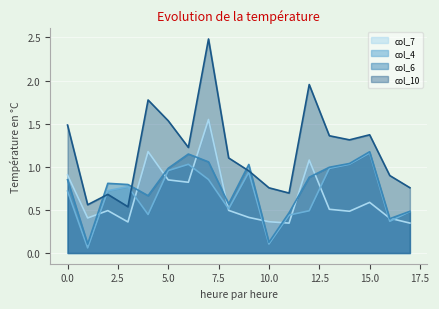

Which category has the lowest value across all series?

1